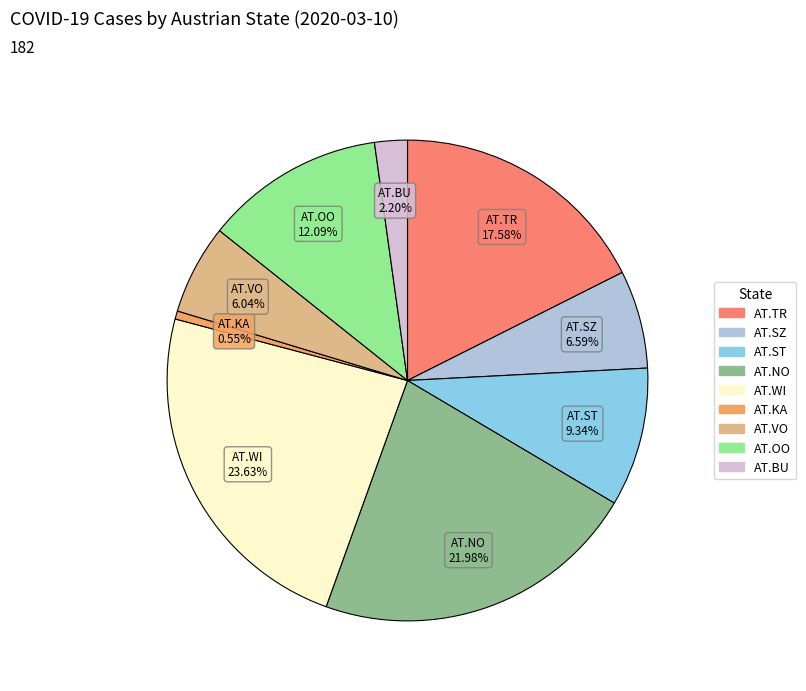

Is there a majority slice in this chart?

No